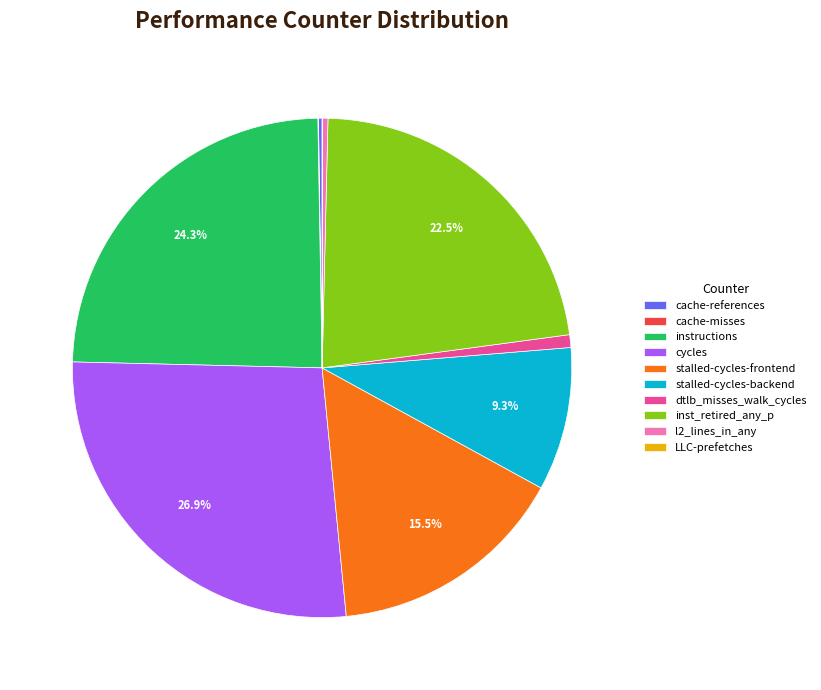

To the nearest percent, what is the combined percentage of inst_retired_any_p and dtlb_misses_walk_cycles?

23%